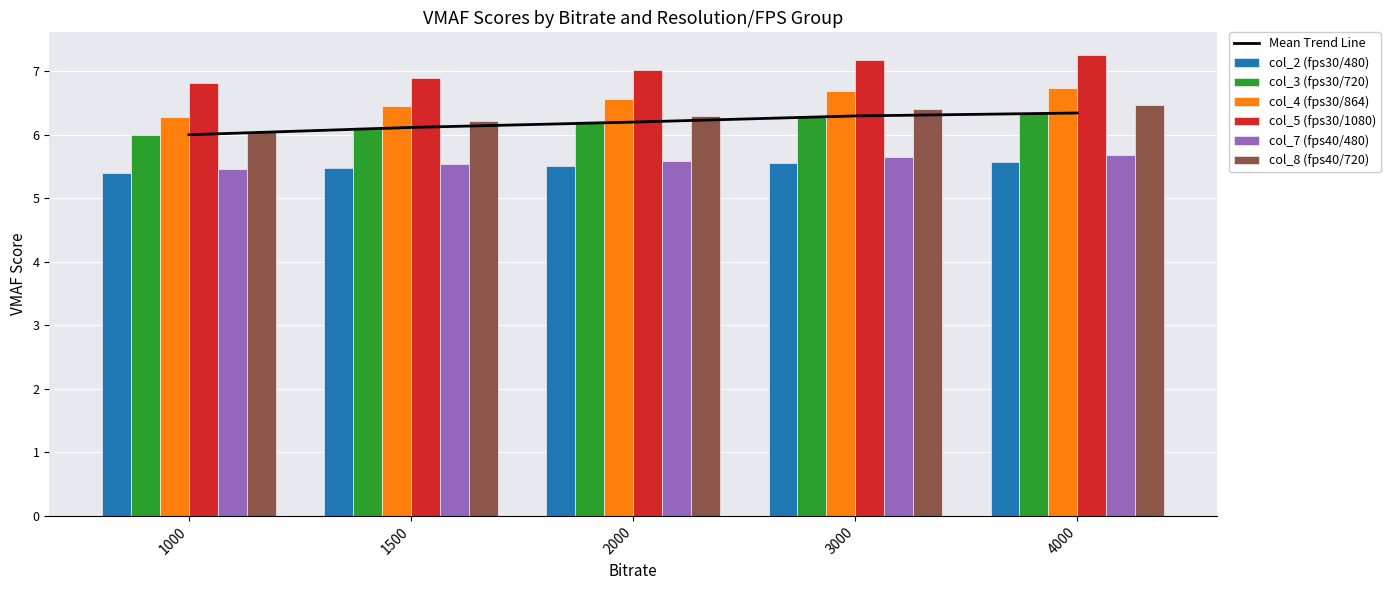

What is the greatest value displayed?

7.2